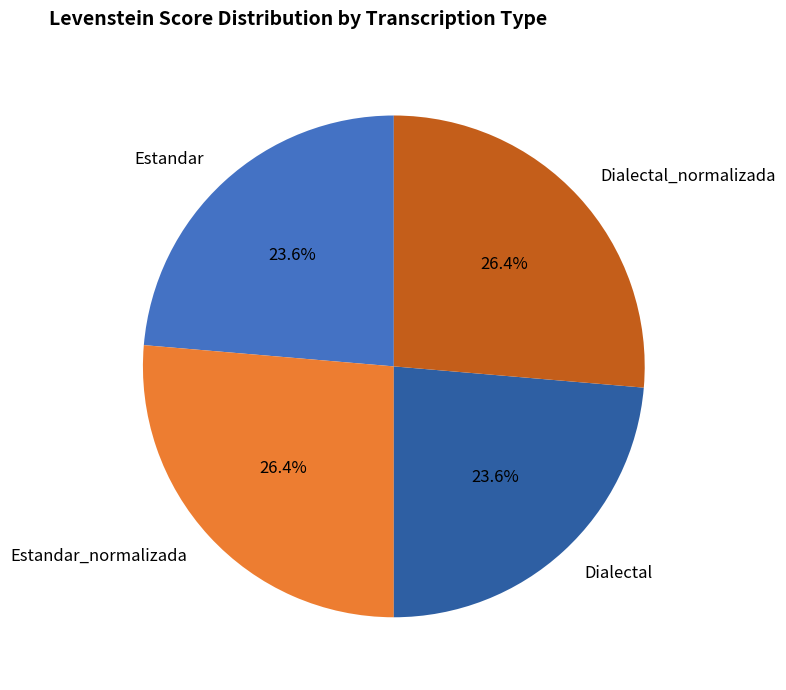

How many segments does this pie chart have?

4